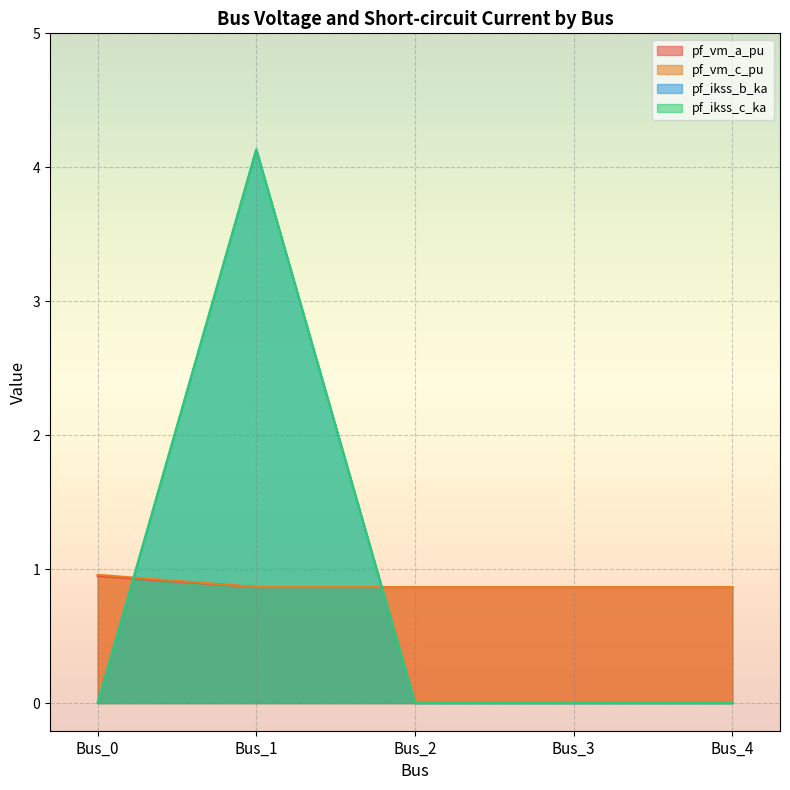

The pf_ikss_c_ka series shows 2.4 at Bus_0. True or false?

False